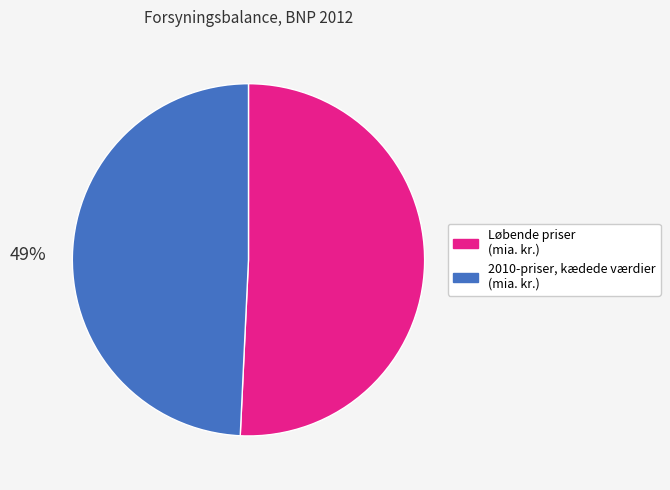

To the nearest percent, what is the average slice percentage?

50%